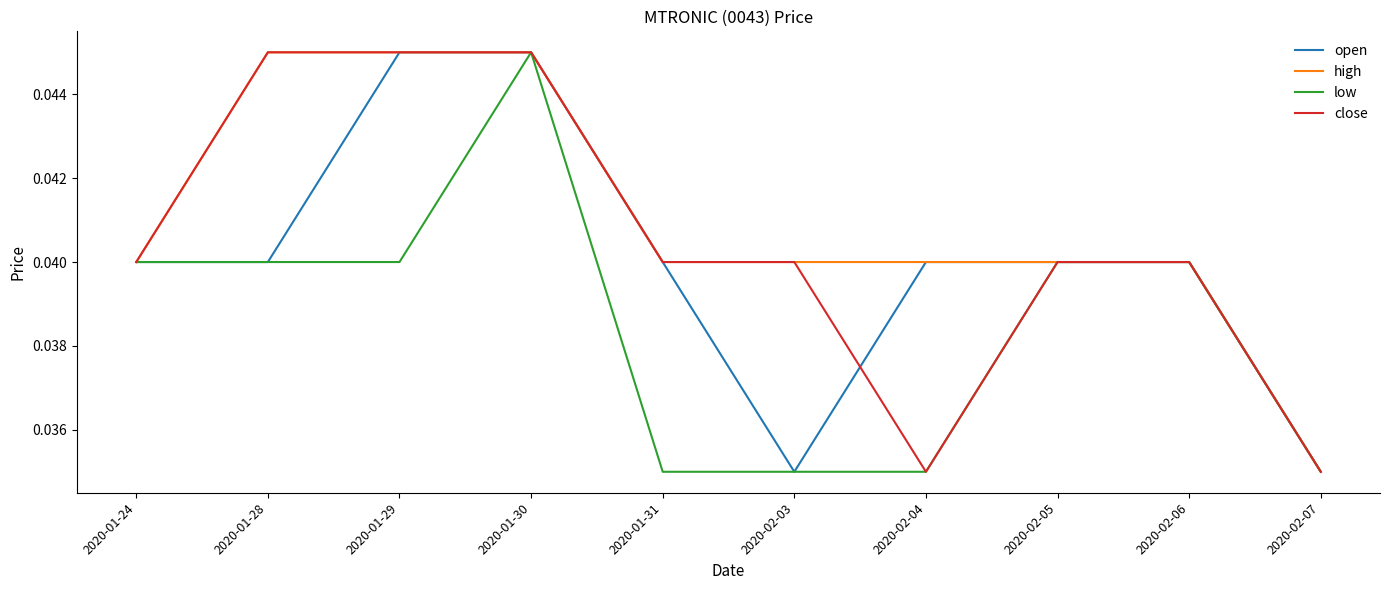

Rank the series by their average value, from highest to lowest.

high, close, open, low